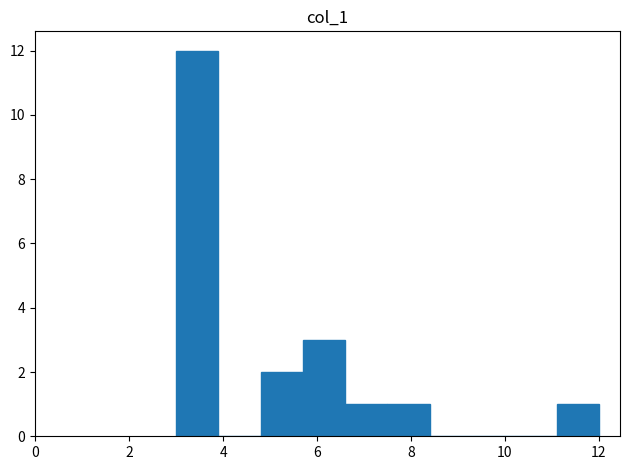

Which range on the x-axis has the tallest bar?

3.0 to 3.9